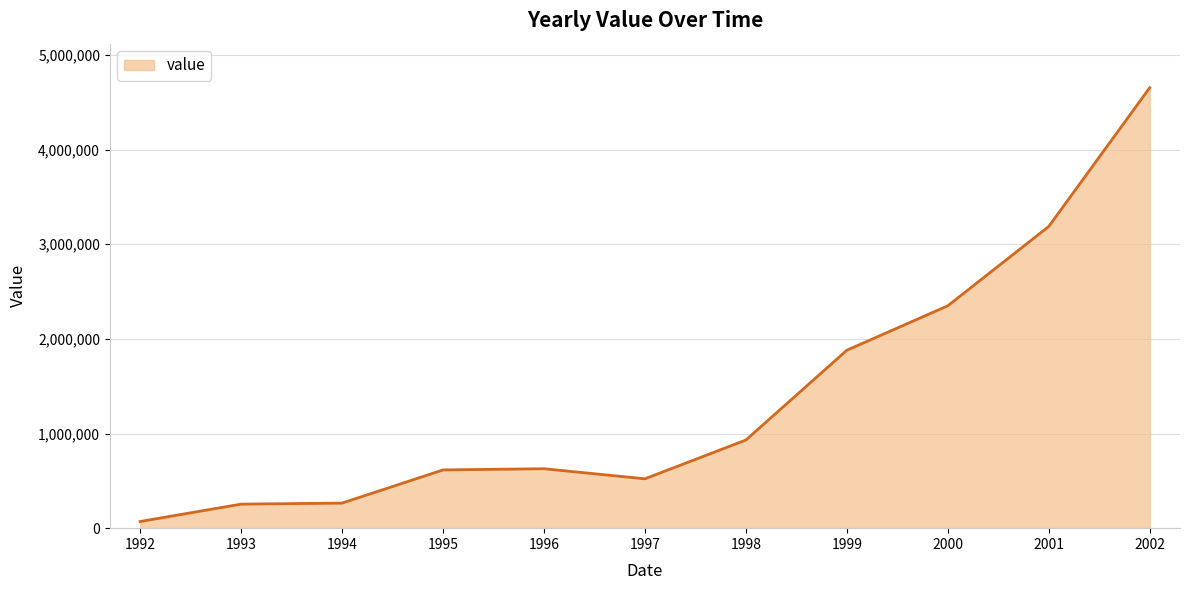

Where is the data nearest to the value 2362556?

2000